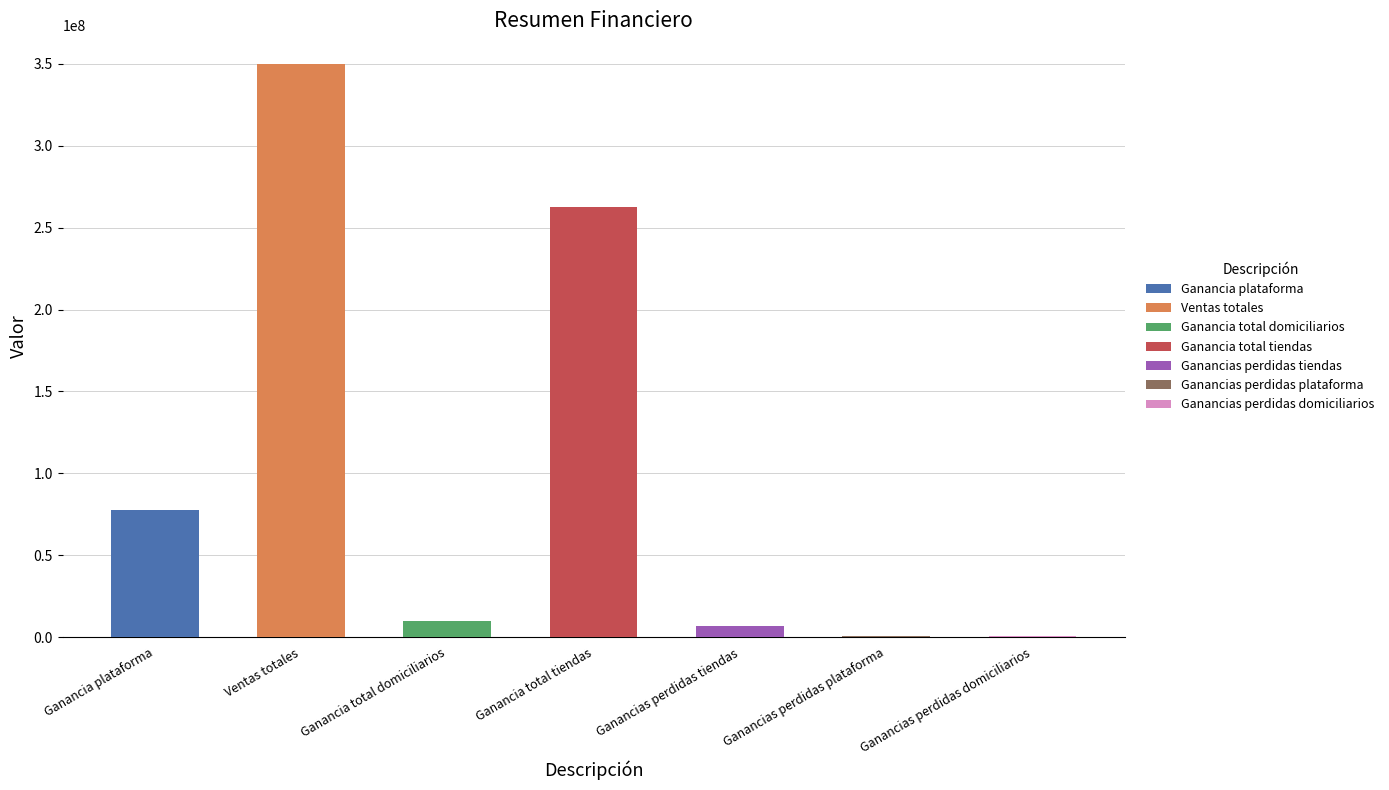

Rank the categories by value from lowest to highest.

Ganancias perdidas domiciliarios, Ganancias perdidas plataforma, Ganancias perdidas tiendas, Ganancia total domiciliarios, Ganancia plataforma, Ganancia total tiendas, Ventas totales